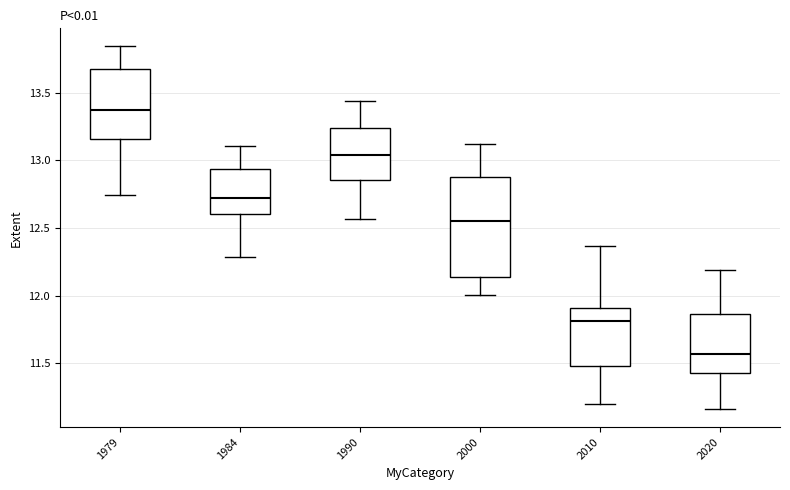

Where does the lower whisker of the box at x = 1984 end on the y-axis? The values are not printed on the chart, so give them approximately, as read against the axis.

12.30